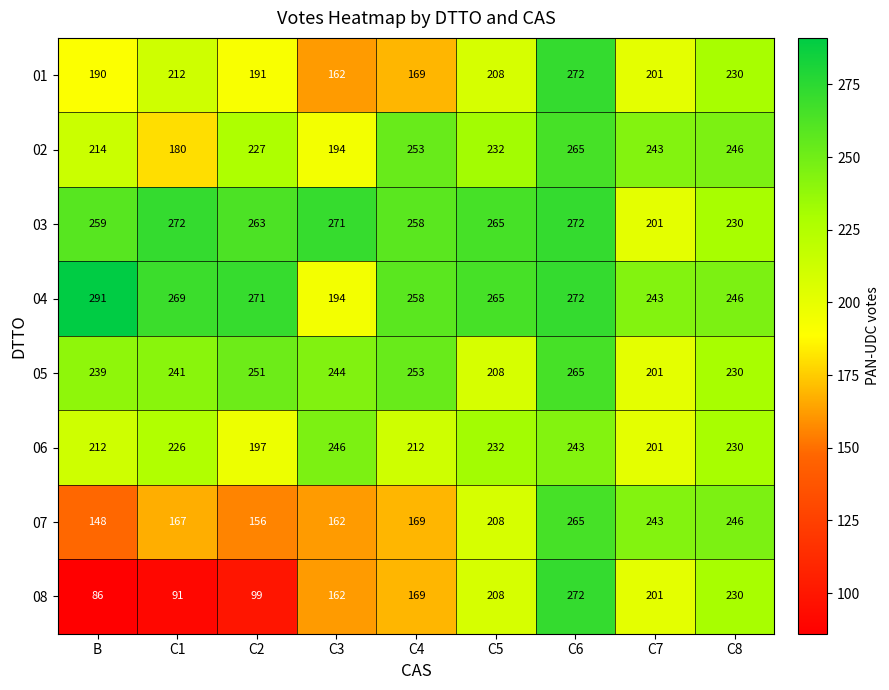

At C2, list the series in order from largest to smallest.

04, 03, 05, 02, 06, 01, 07, 08